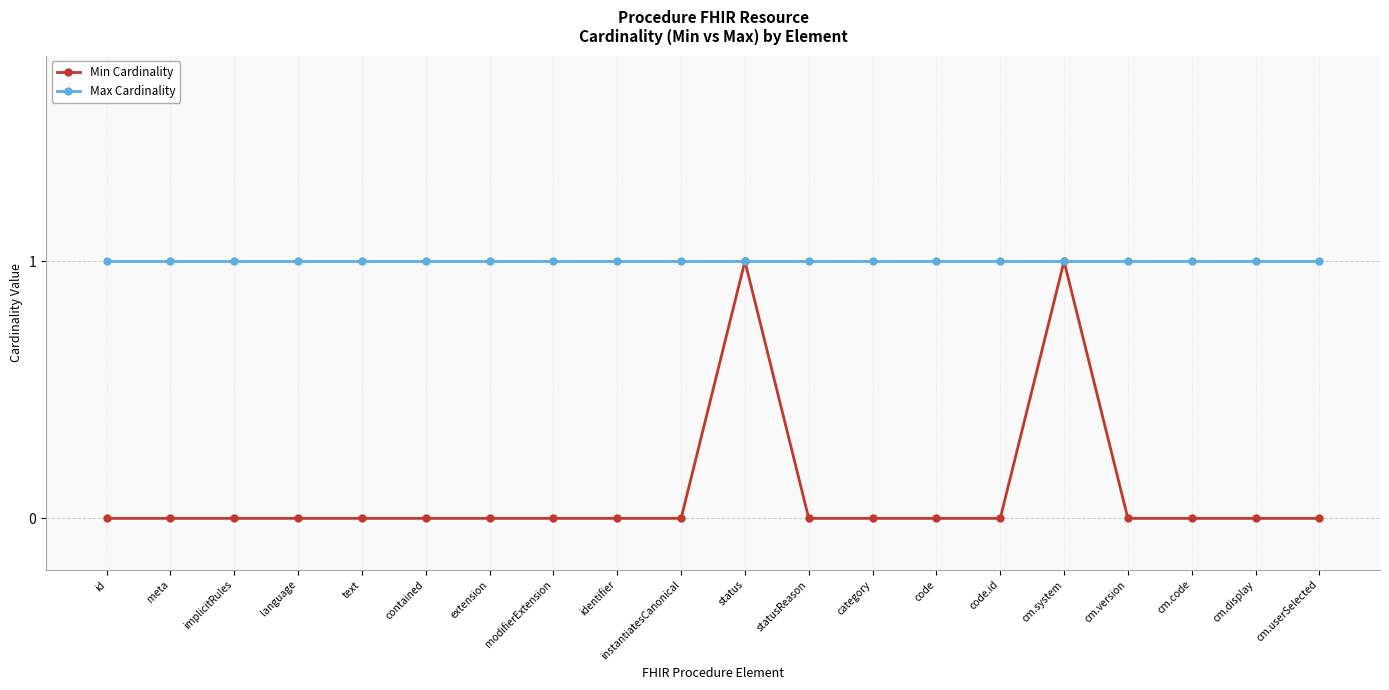

List the series in order of their overall mean, highest first.

Max Cardinality, Min Cardinality